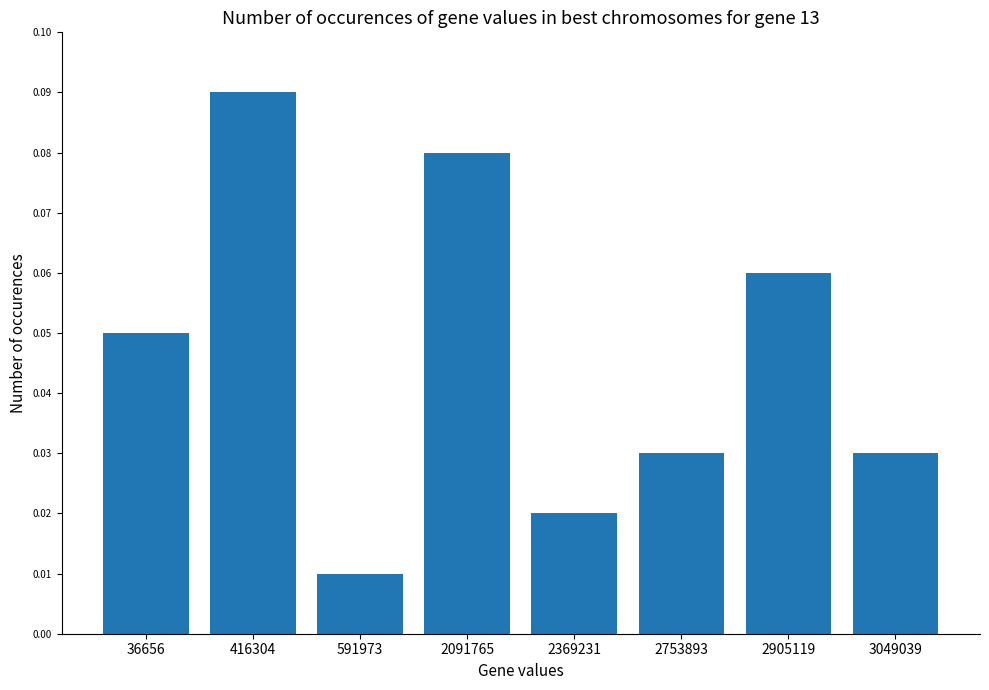

Between 591973 and 2369231, which is larger?

2369231